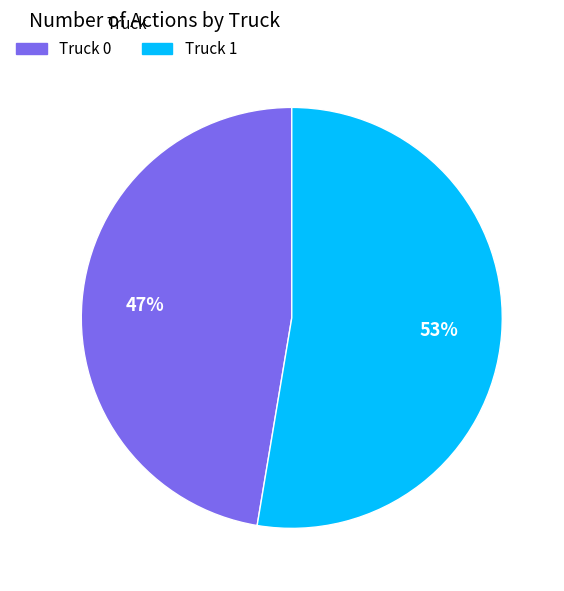

Rank the categories by value from highest to lowest.

Truck 1, Truck 0